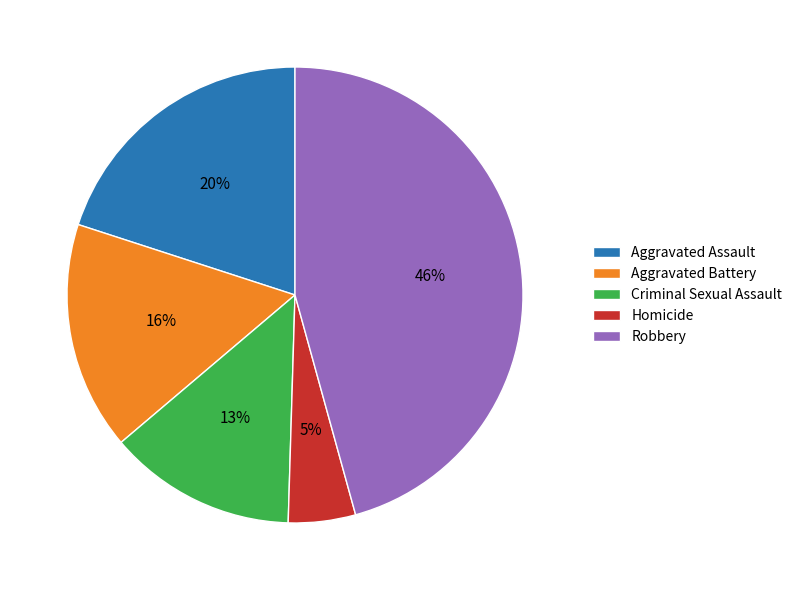

To the nearest percent, what is the difference between the Robbery and Aggravated Assault slice percentages?

26%